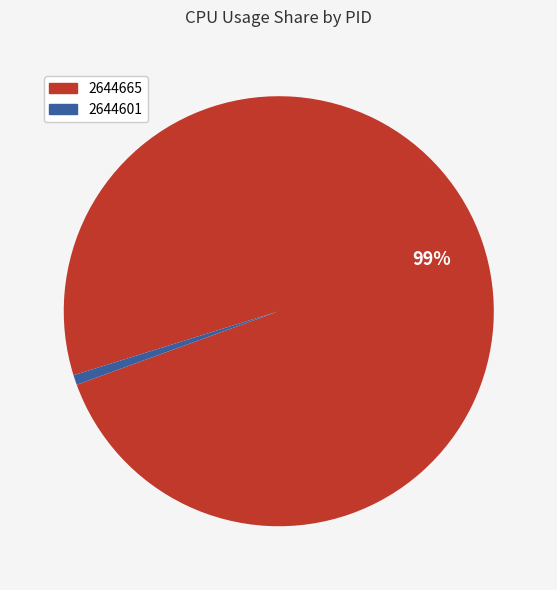

Does any single category account for the majority?

Yes